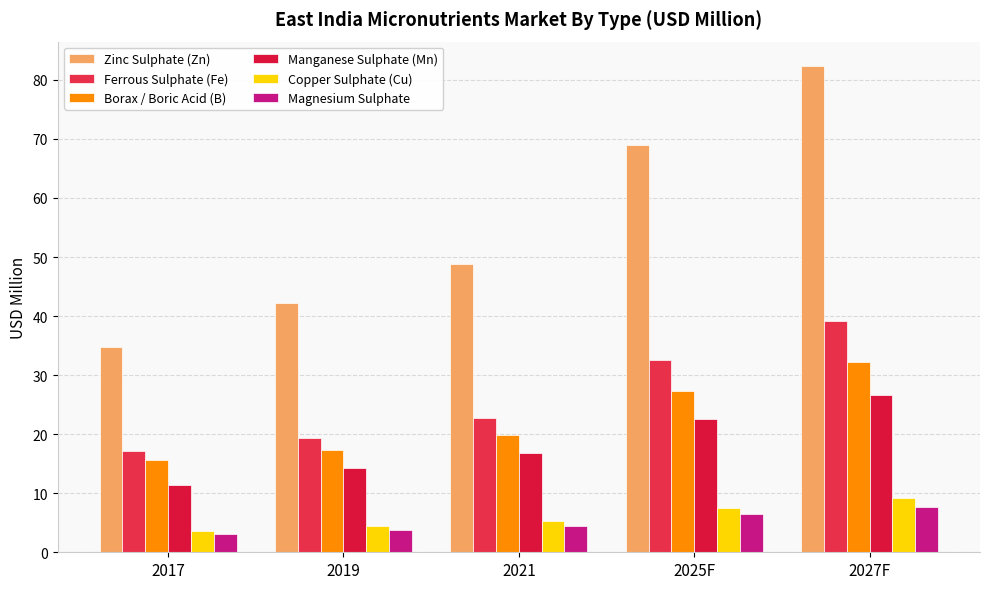

What is the value of the Zinc Sulphate (Zn) bar at the 3rd from the left?

48.8